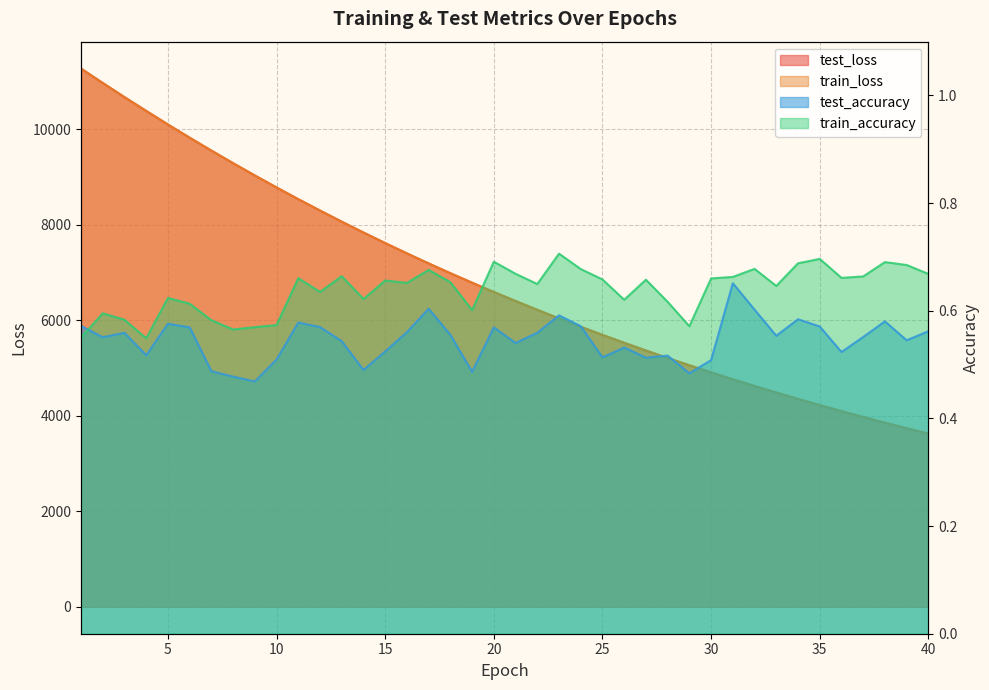

At which category is the sum across all series the highest?

1